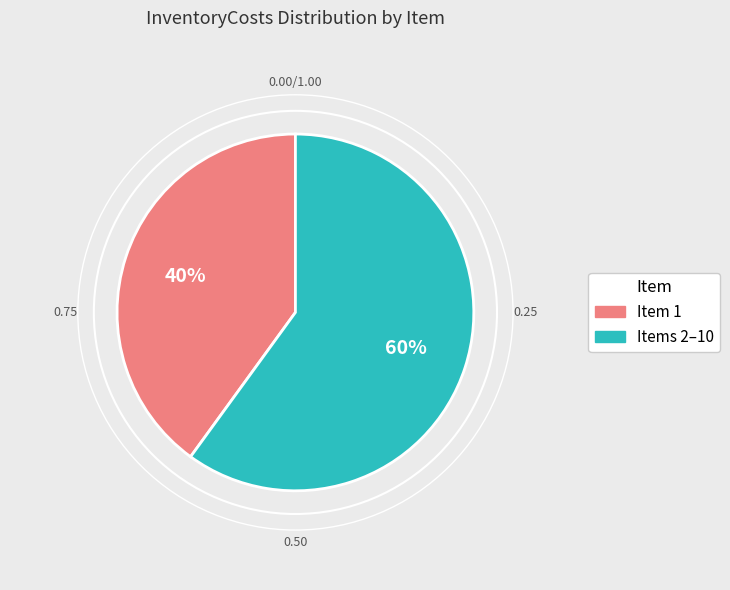

Do Items 2–10 and Item 1 together represent more than half of the pie?

Yes